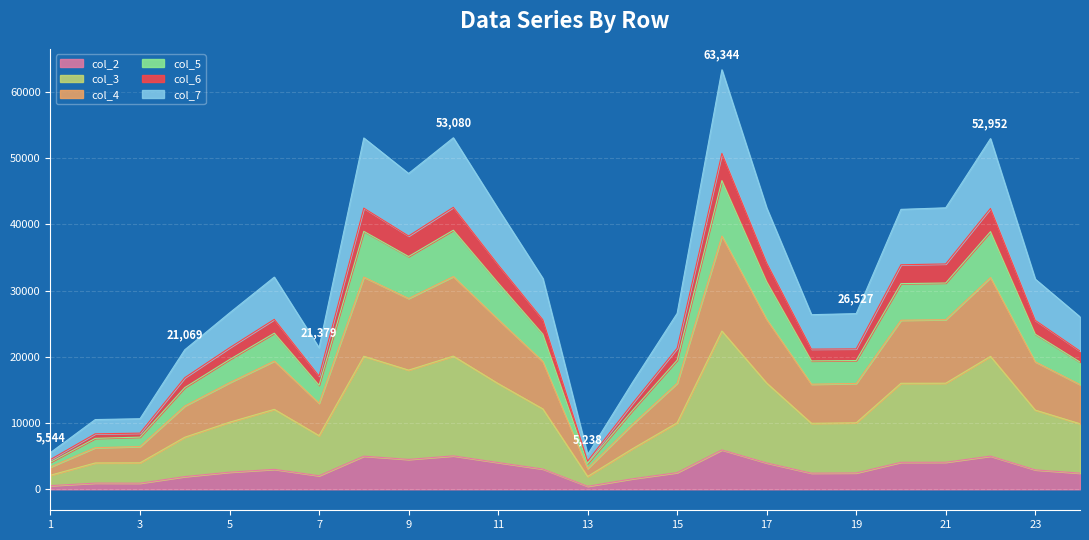

How many categories are shown in the chart?

24